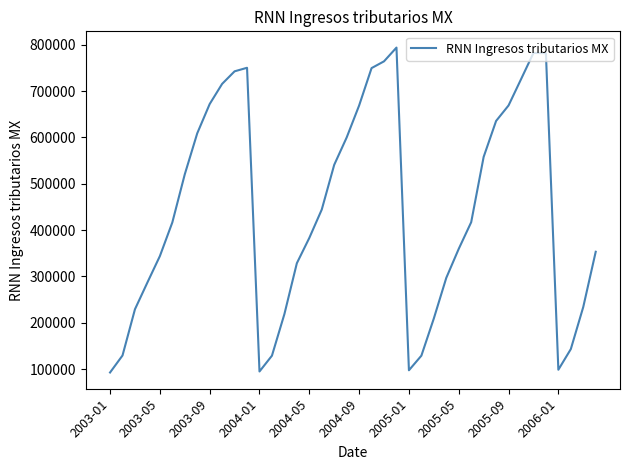

What is the difference between the maximum and minimum values?

701113.9